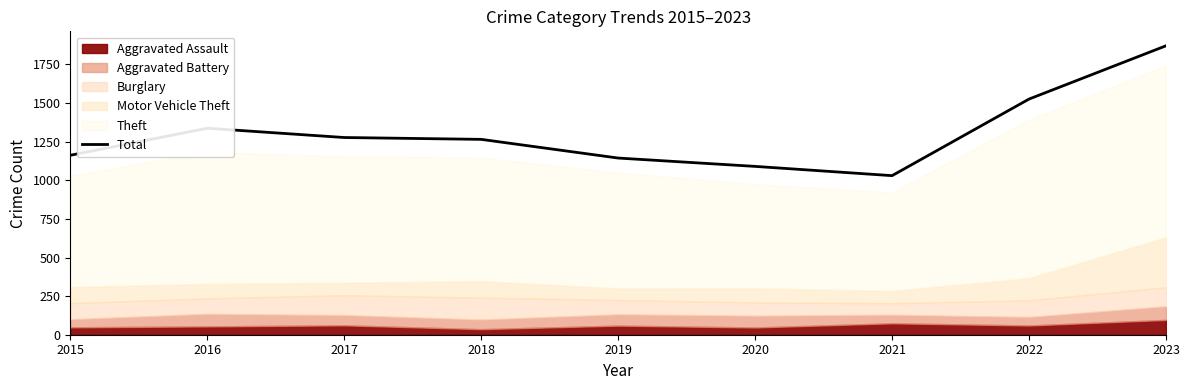

Does the chart have visible grid lines?

No